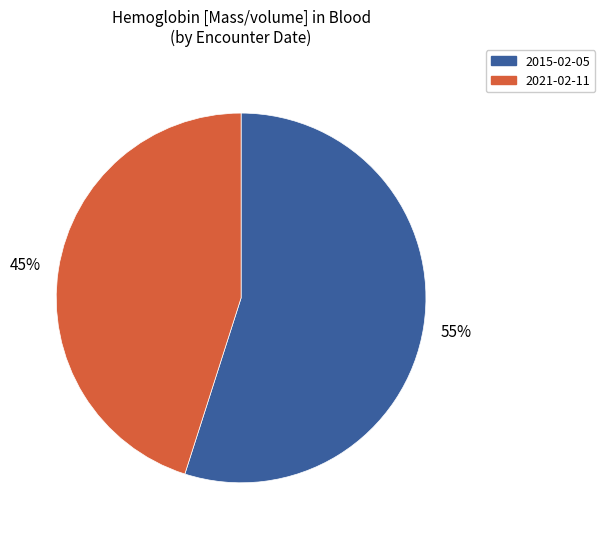

The 2021-02-11 slice represents 45% of the pie. True or false?

True